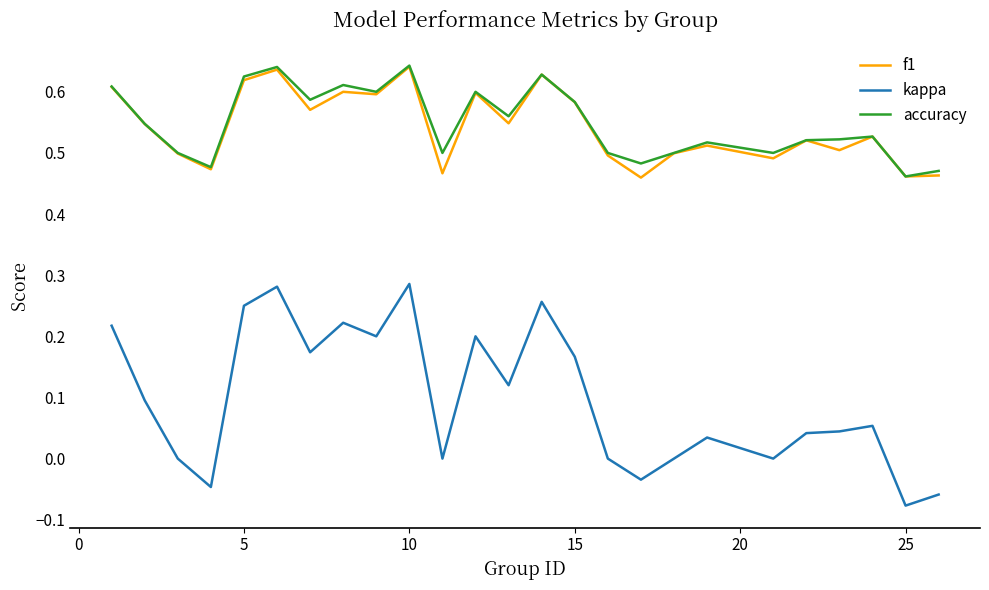

Which series has the largest total across all categories?

accuracy